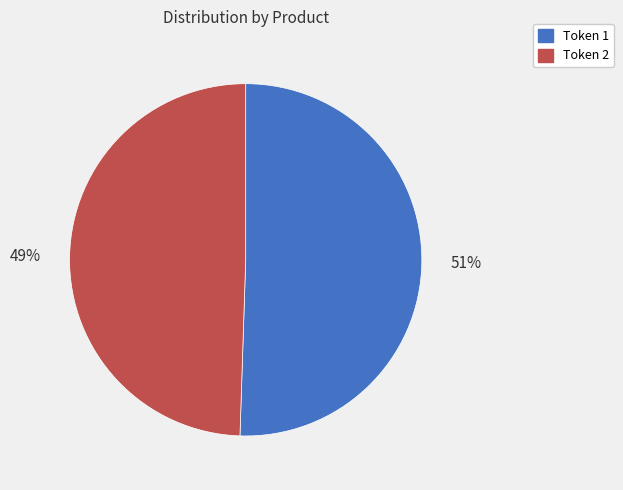

Is the sum of Token 1 and Token 2 greater than half?

Yes